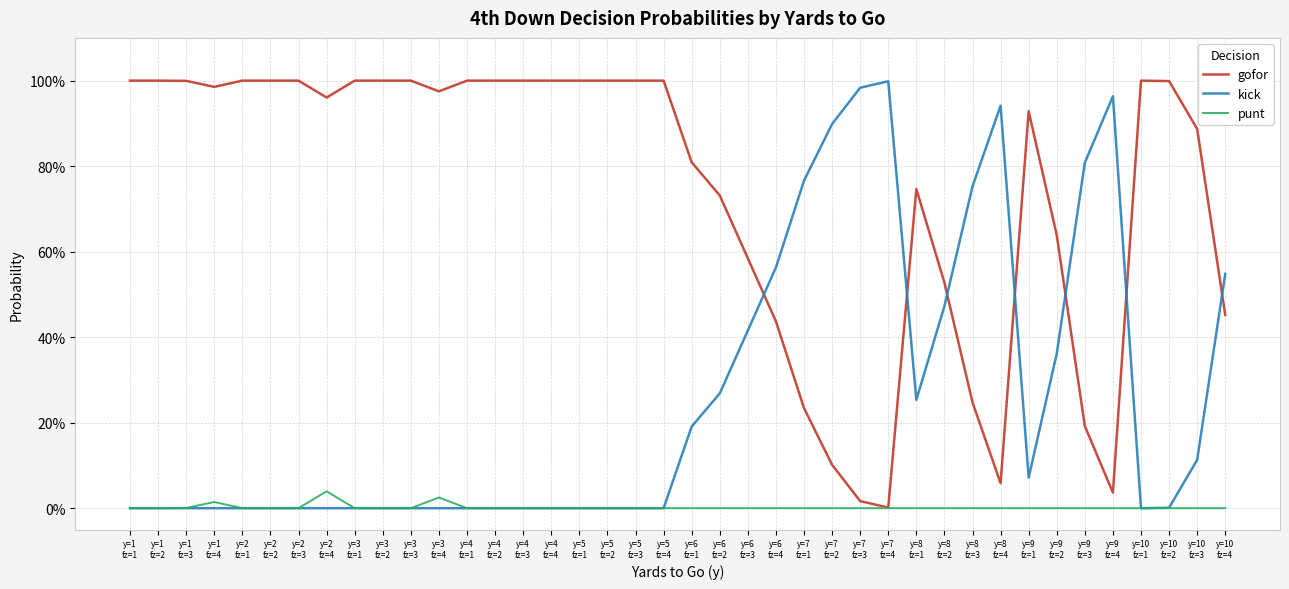

What is the average value of the gofor series?

0.7